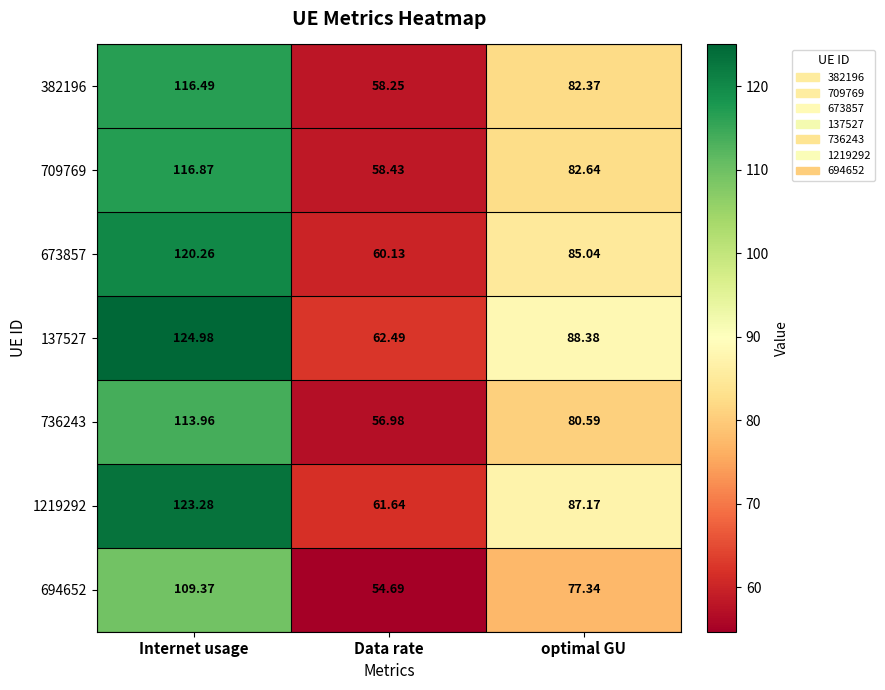

At how many categories does at least one series exceed 75?

2